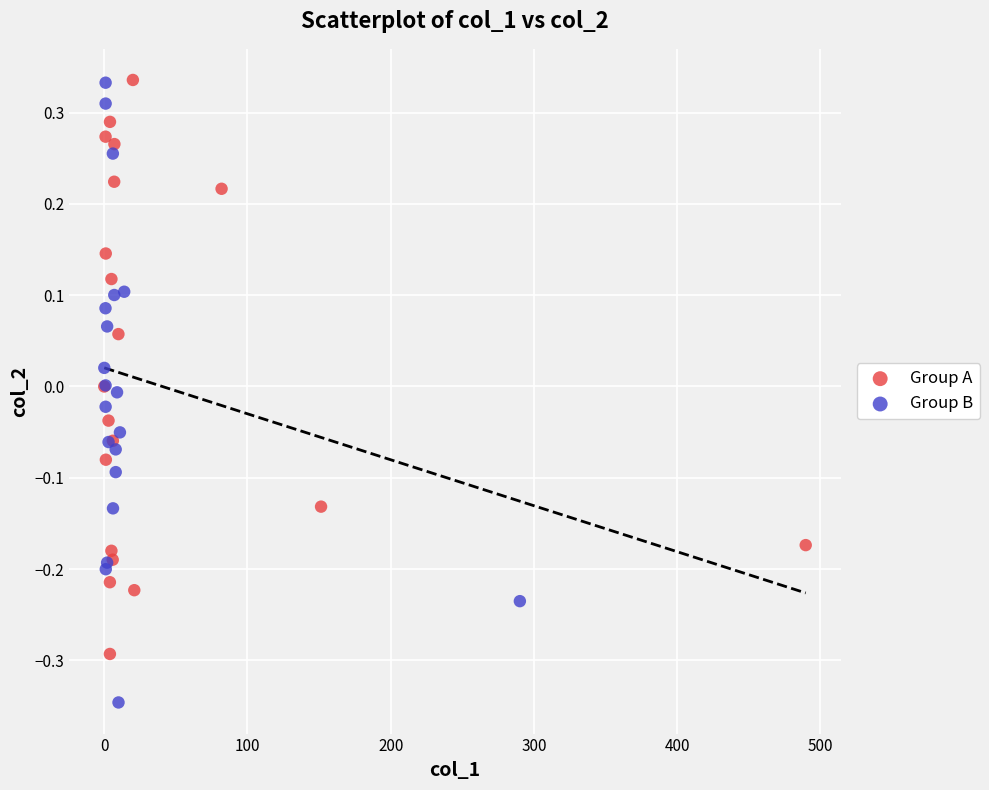

Which series reaches the minimum Y coordinate?

Group B